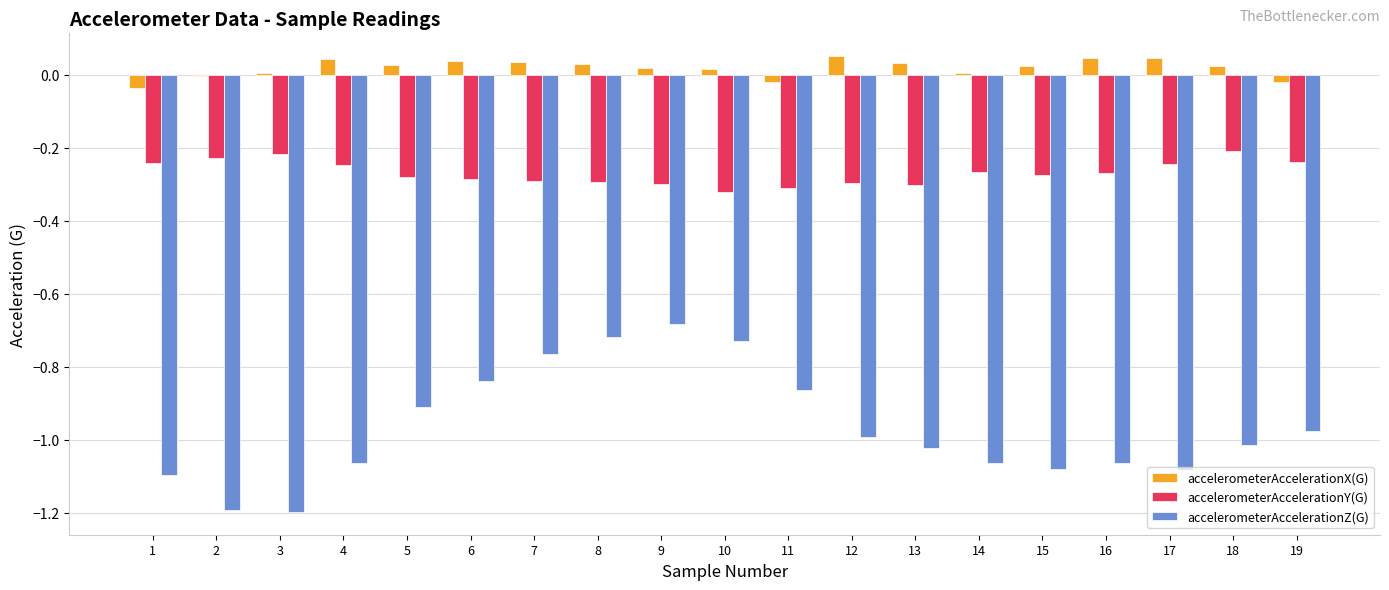

Is the value of accelerometerAccelerationX(G) at 12 greater than the value of accelerometerAccelerationZ(G) at 2?

Yes